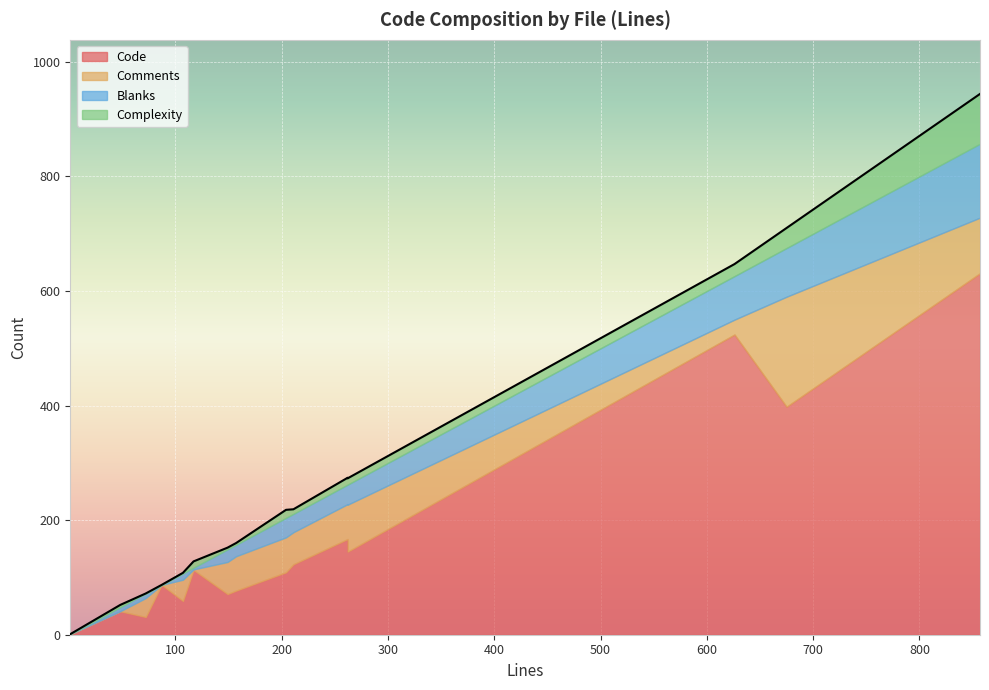

Which has a higher value, DefaultViewFormatter.php or GDPRDataController.php?

DefaultViewFormatter.php